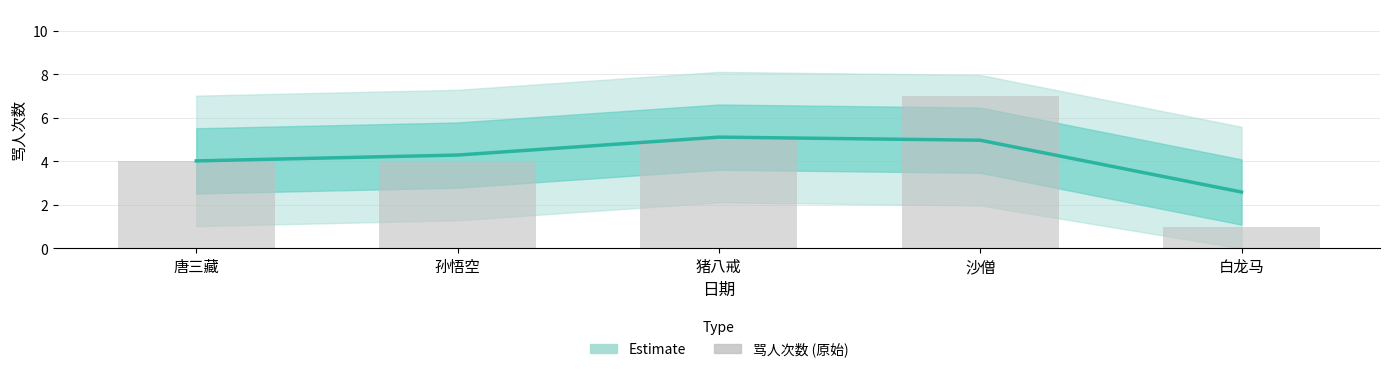

Reading right to left, list all the values displayed in this chart.

白龙马=1	沙僧=7	猪八戒=5	孙悟空=4	唐三藏=4